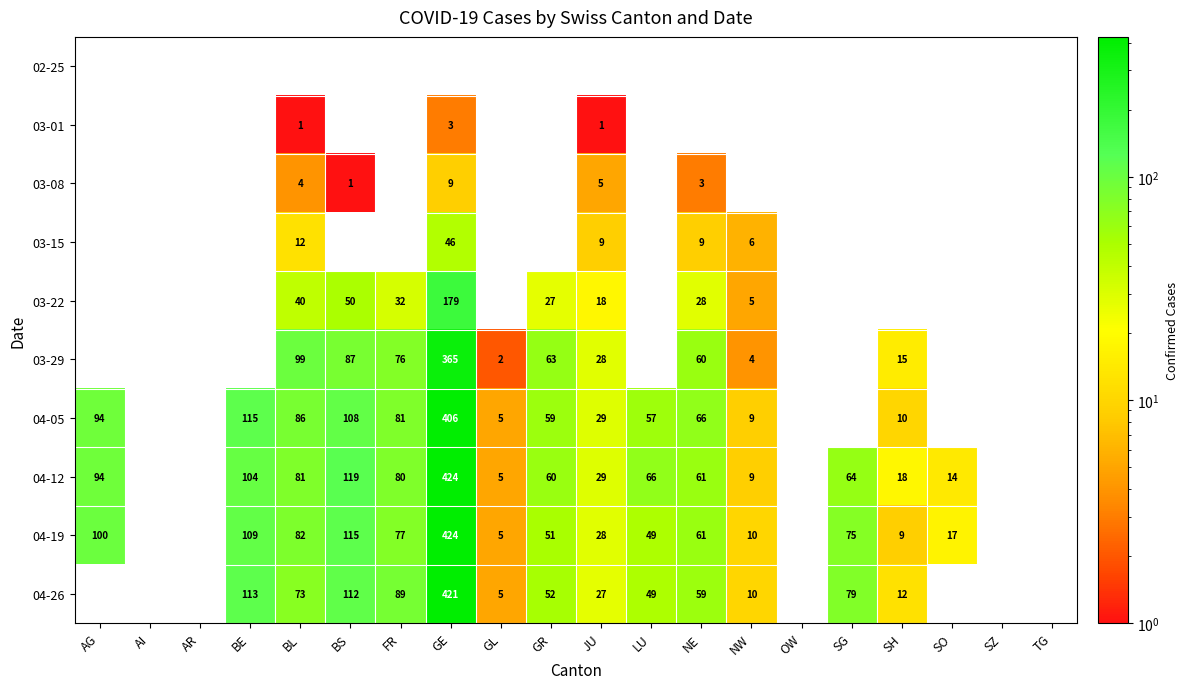

True or false: 04-19 has a value of 3 at GL.

False